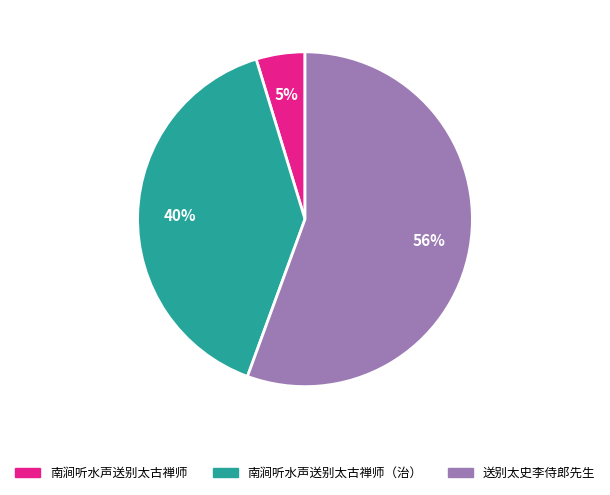

To the nearest percent, what is the average slice percentage?

33%